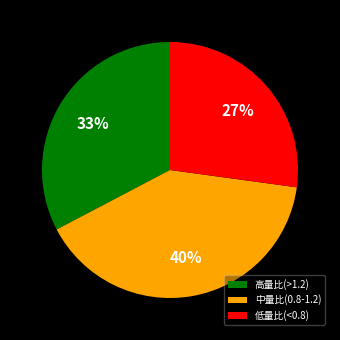

Is the sum of 中量比(0.8-1.2) and 低量比(<0.8) greater than half?

Yes